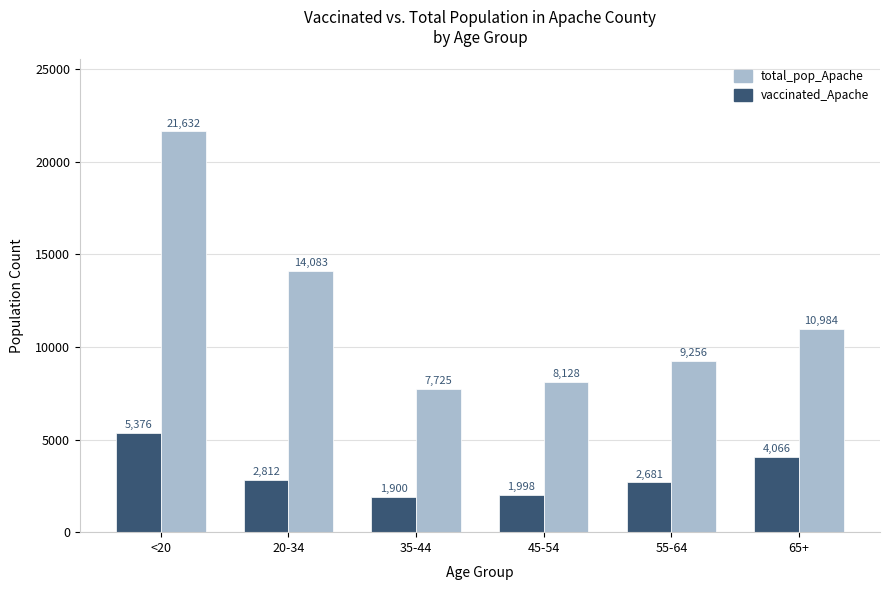

How many data points in vaccinated_Apache are less than 2812?

3